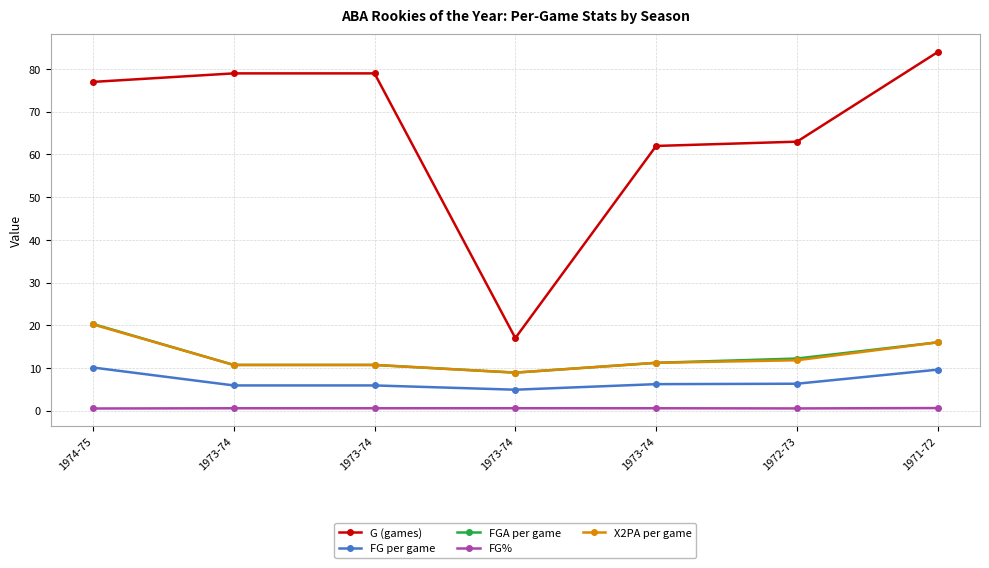

How many lines are shown in the chart?

5